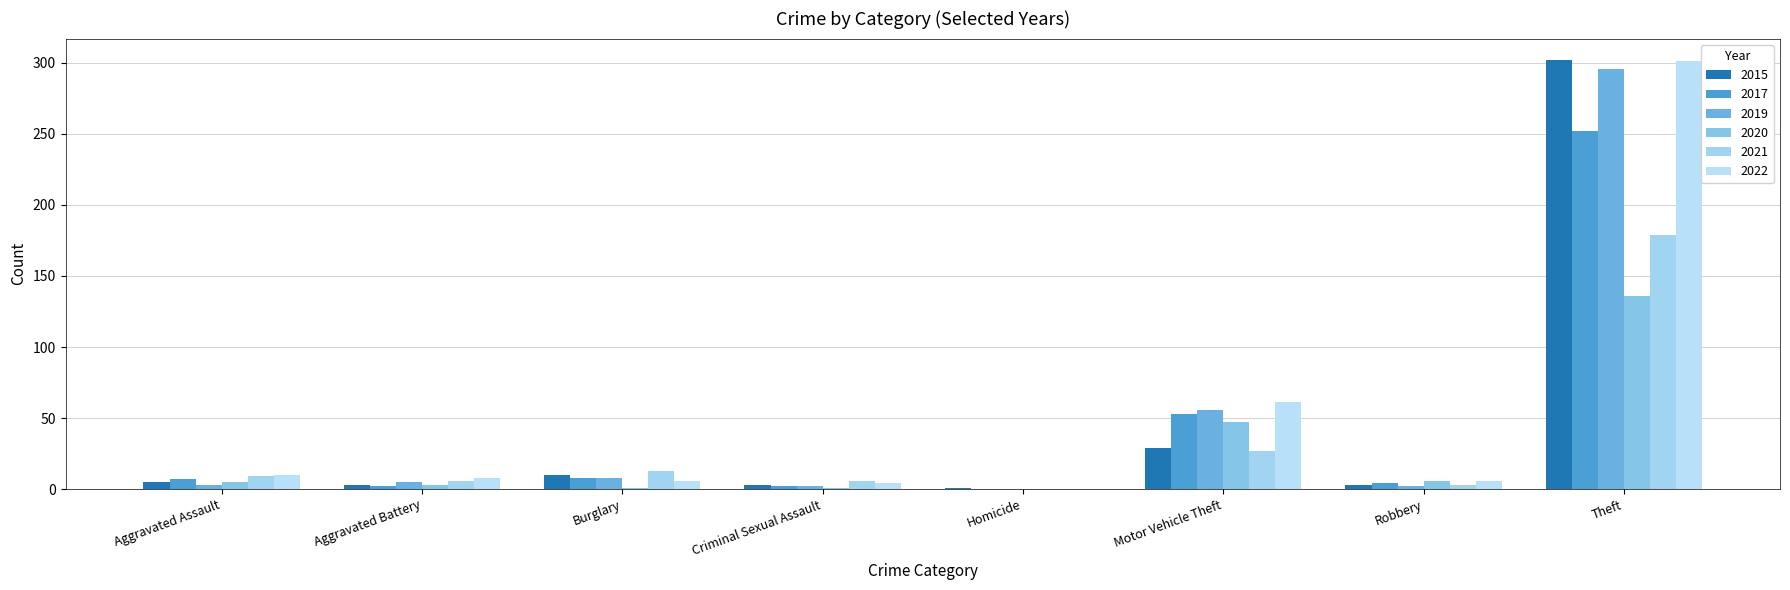

How many groups of bars are there?

8